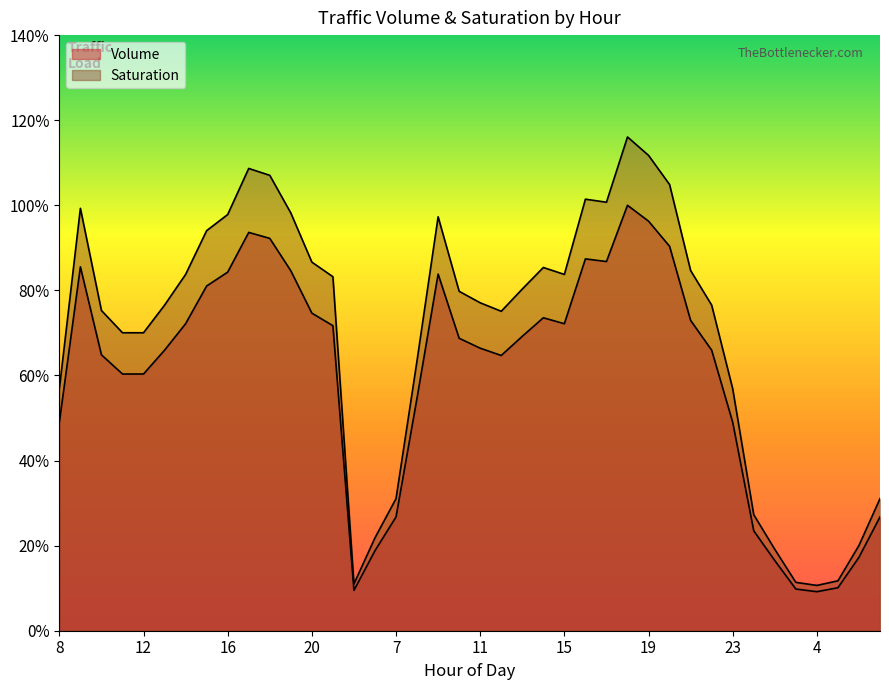

True or false: Volume and saturation cross at least once.

False